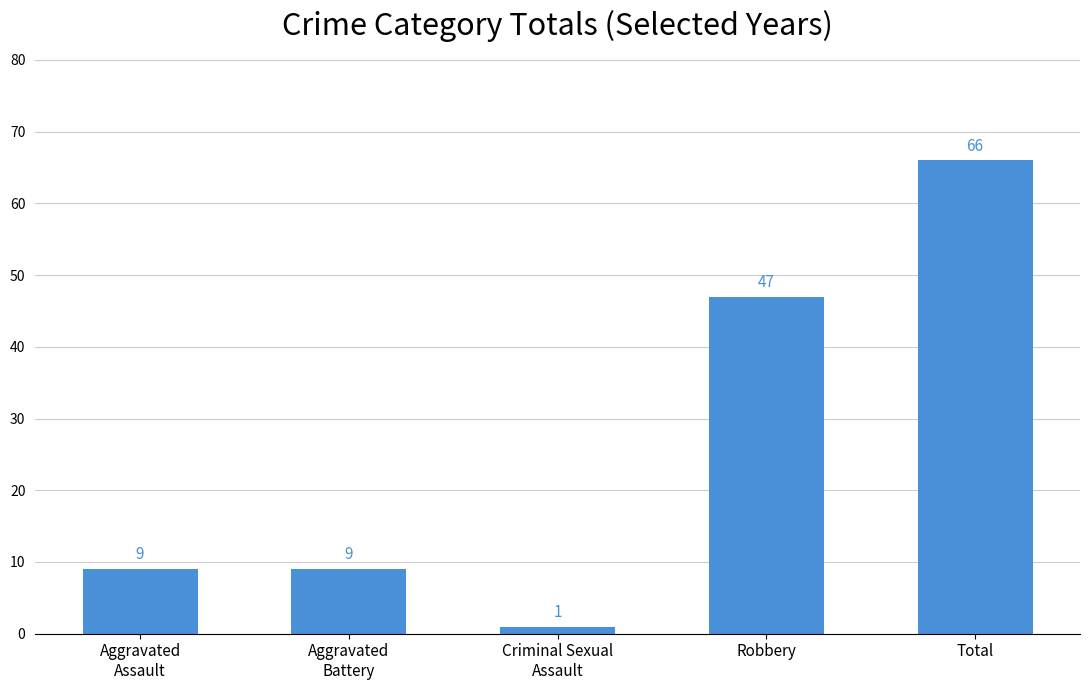

Is it true that the value at Aggravated
Battery is 3?

False